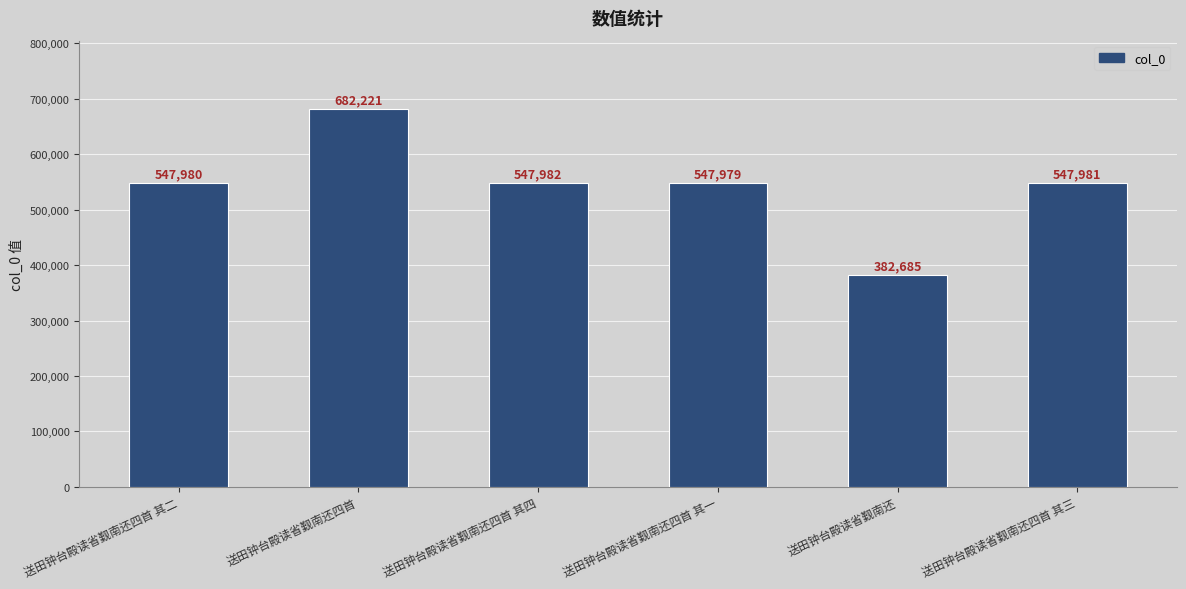

What is the minimum value shown in the chart?

382685